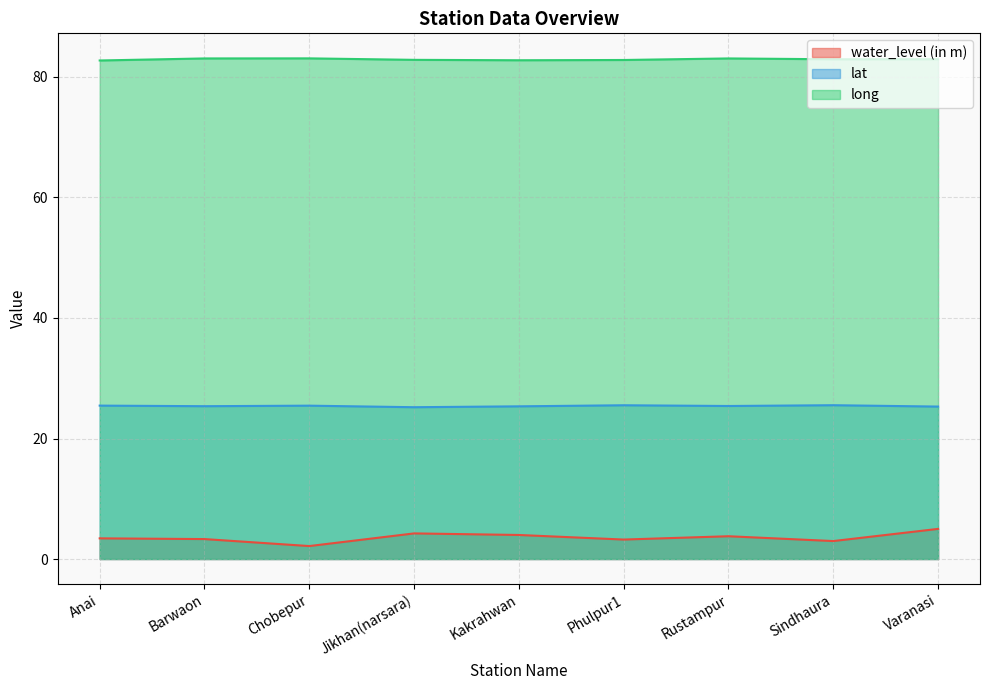

How many lines are shown in the chart?

3